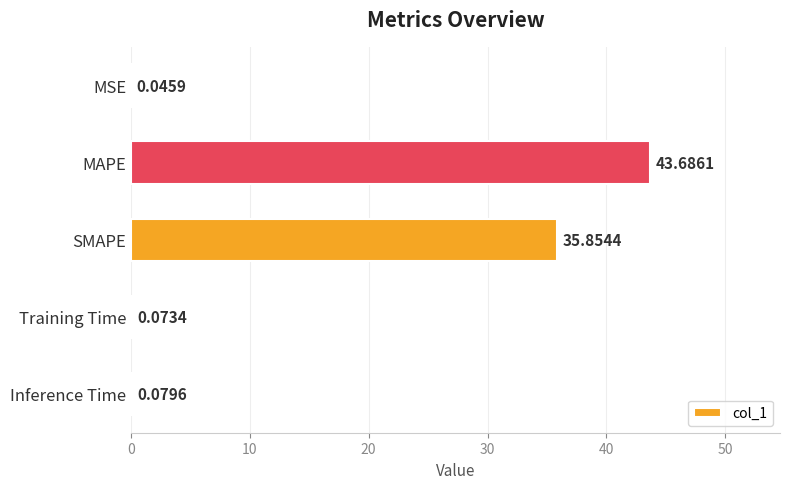

What is the maximum value shown in the chart?

43.7